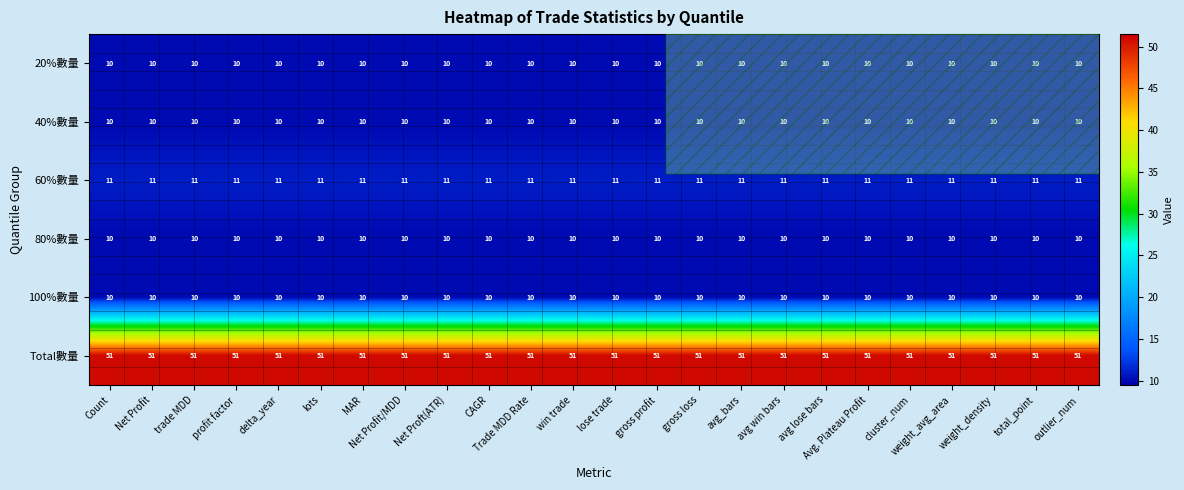

What is the difference between the highest and lowest values at lose trade?

41